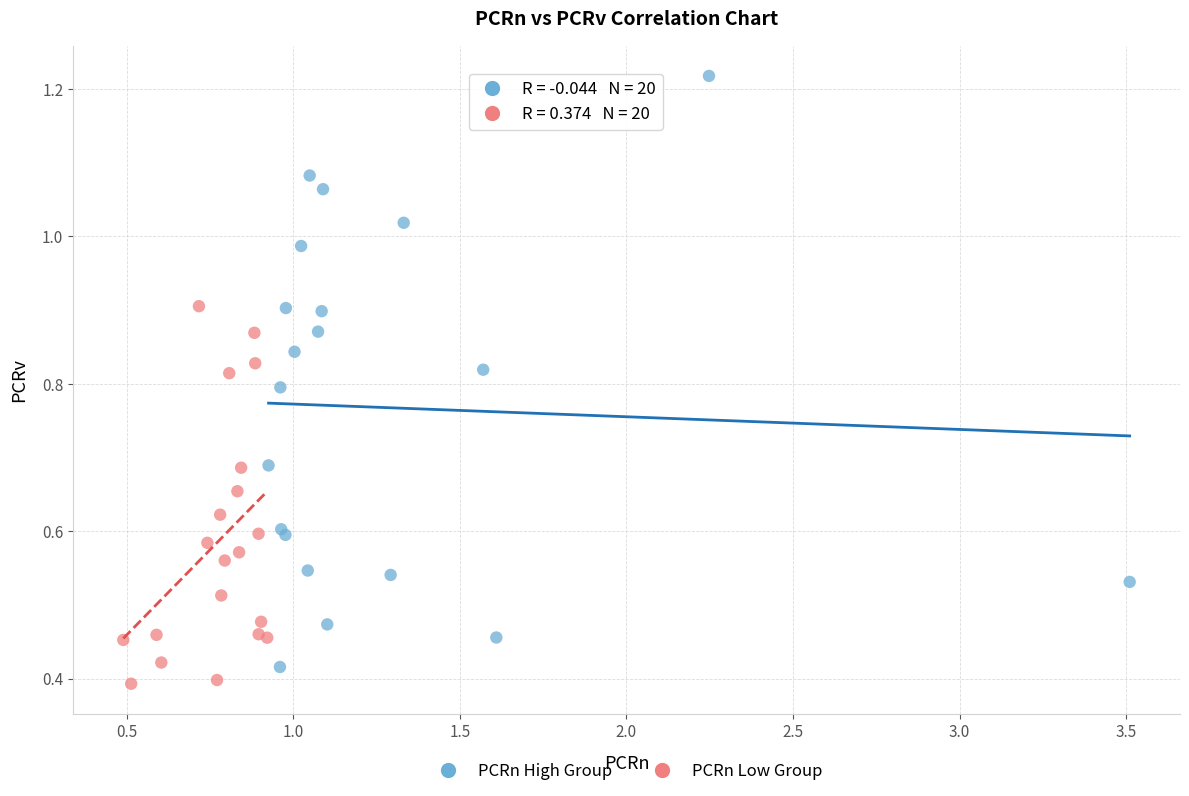

Which series has the widest spread of Y values?

PCRn High Group